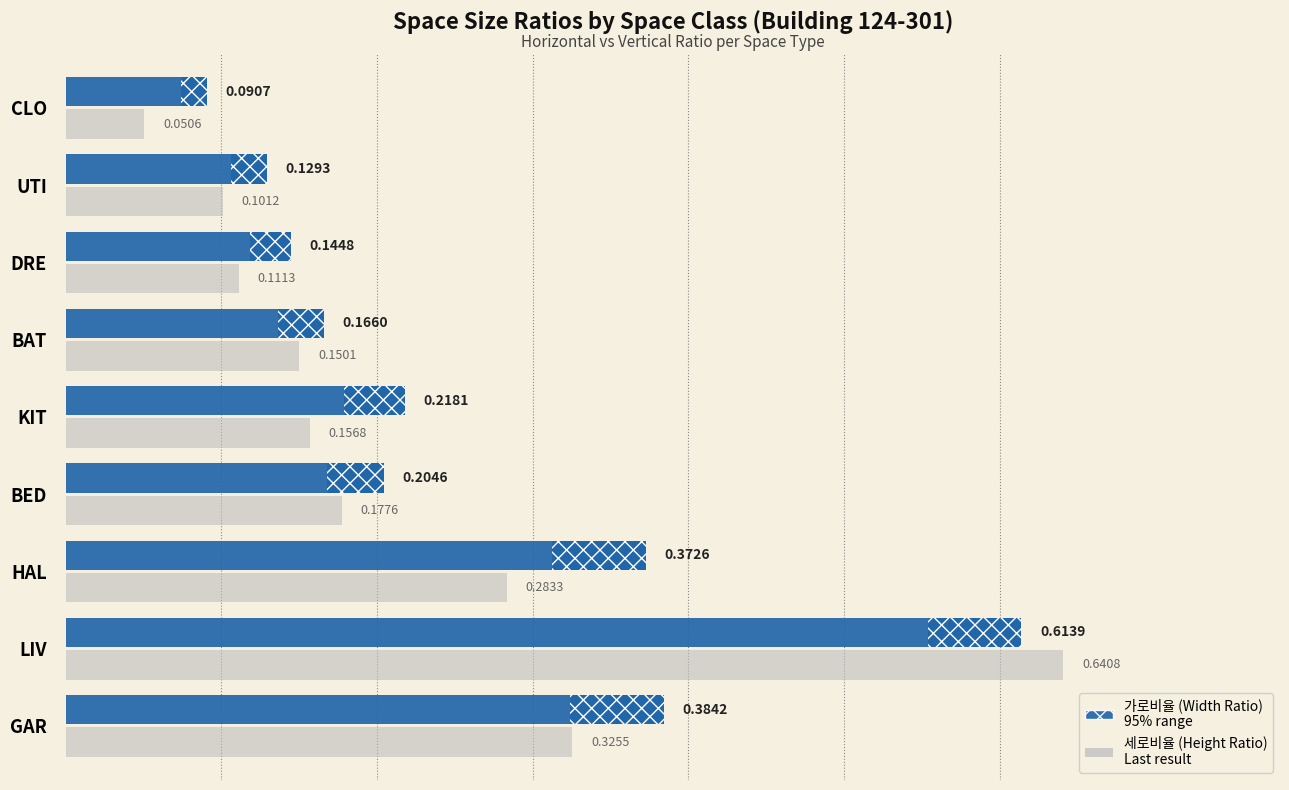

How many categories are shown in the chart?

9